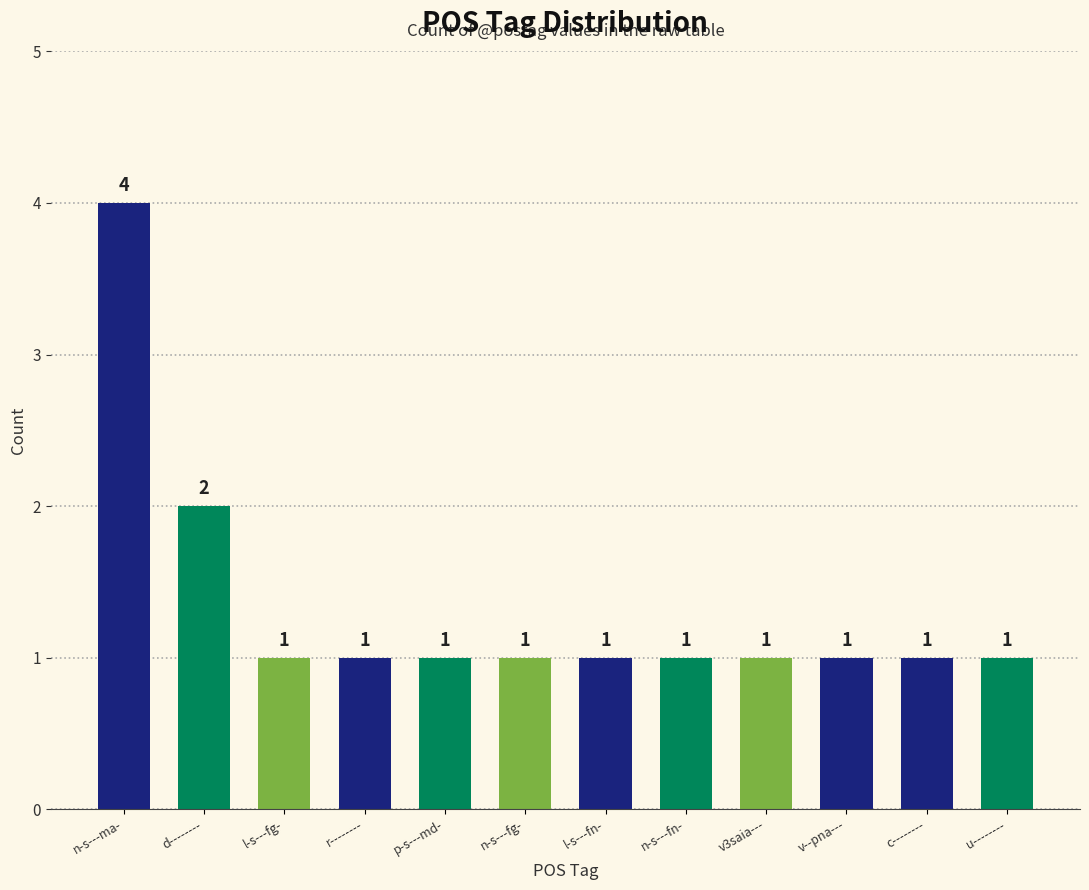

What position from the left is c--------?

11